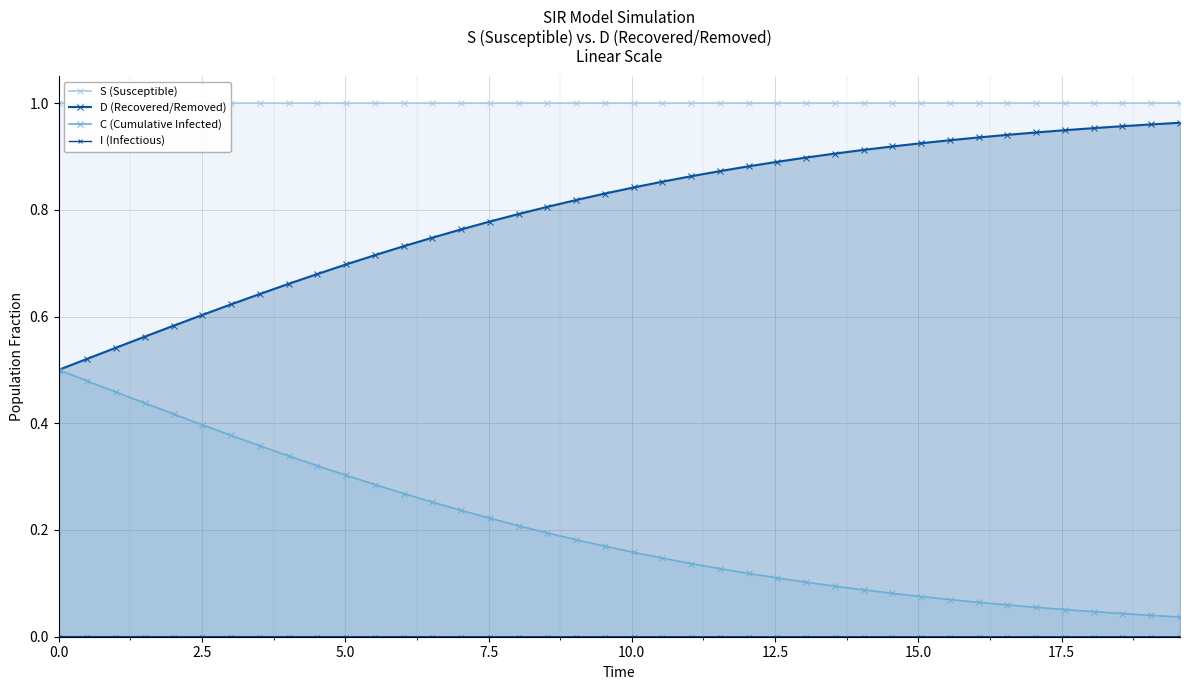

What is the maximum value shown in the chart?

1.0